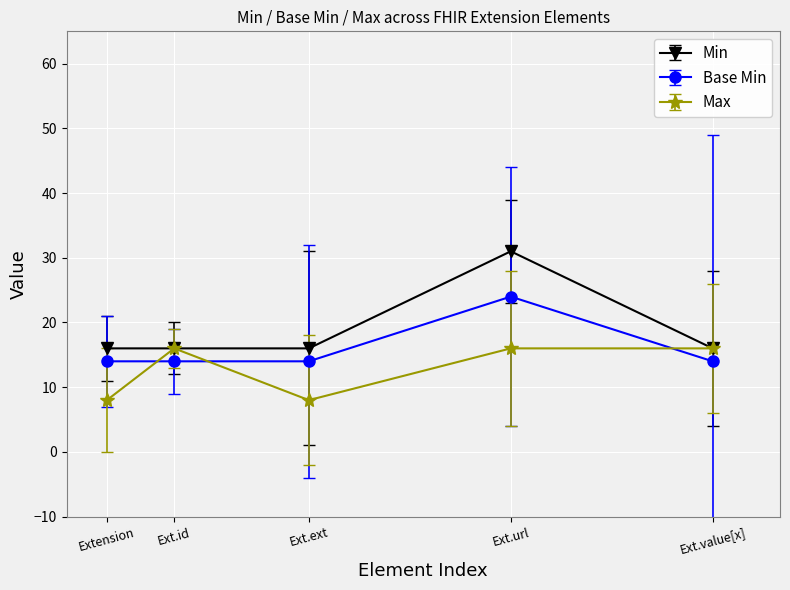

What is the difference between the highest and lowest values at Ext.ext?

8